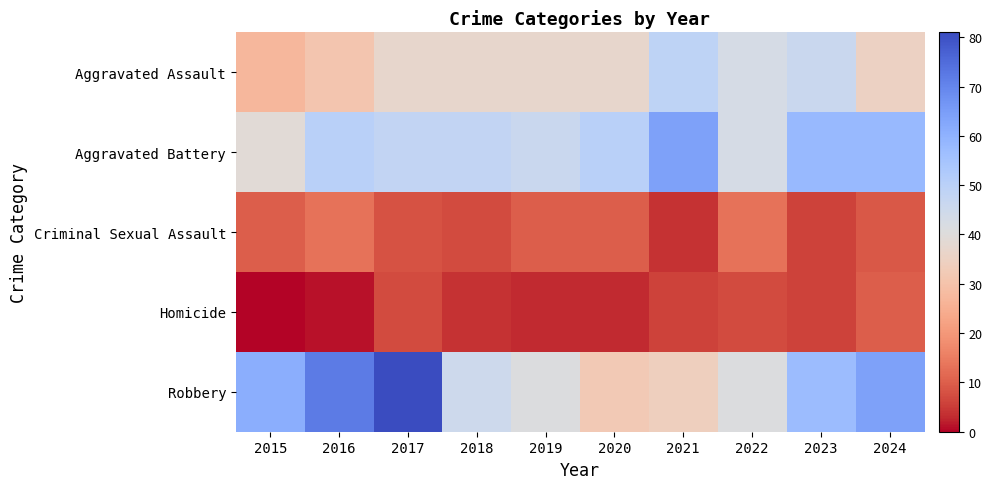

How many categories are shown in the chart?

10